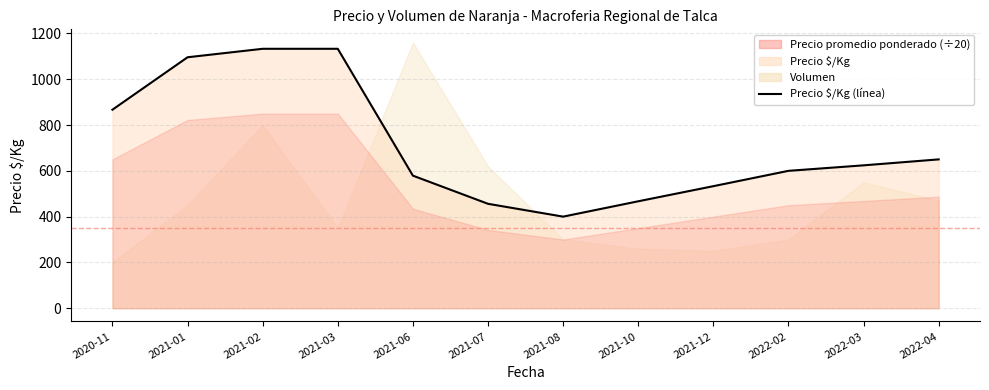

Reading left to right, what are all the values shown in this chart?

867	1096	1133	1133	579	456	400	467	533	600	624	650